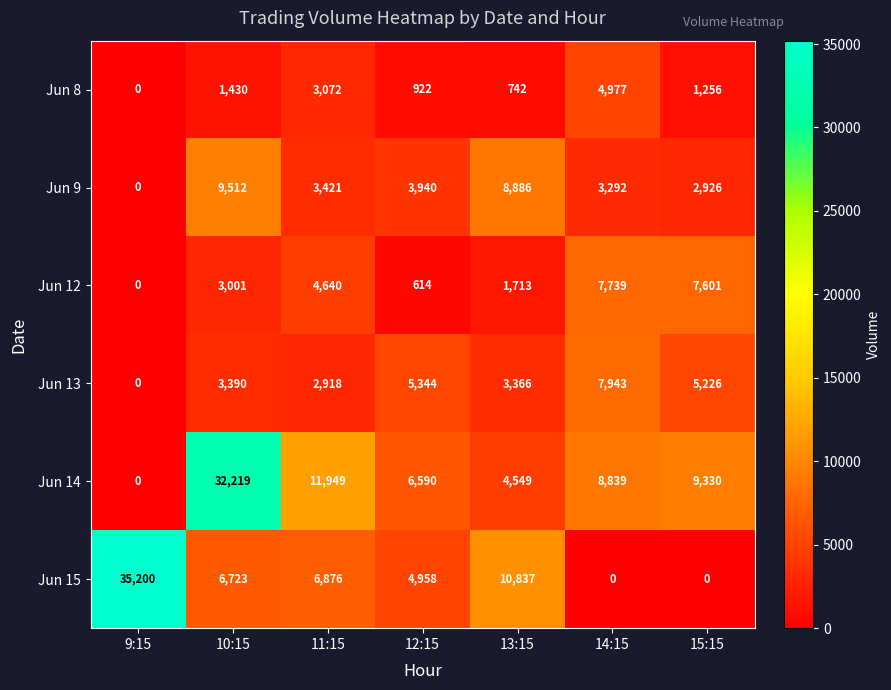

The value of Jun 13 at 10:15 is 1983. True or false?

False